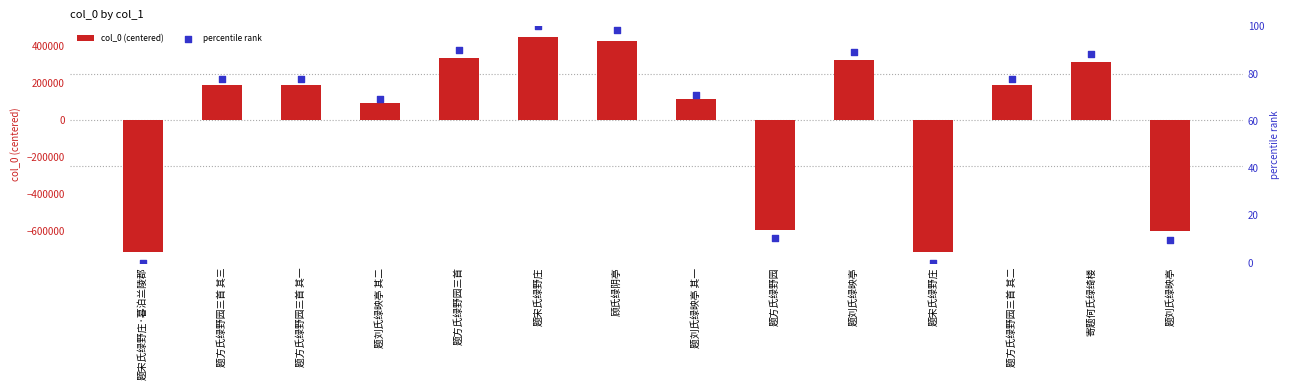

Which series has the largest Y range (max minus min)?

col_0 (centered)